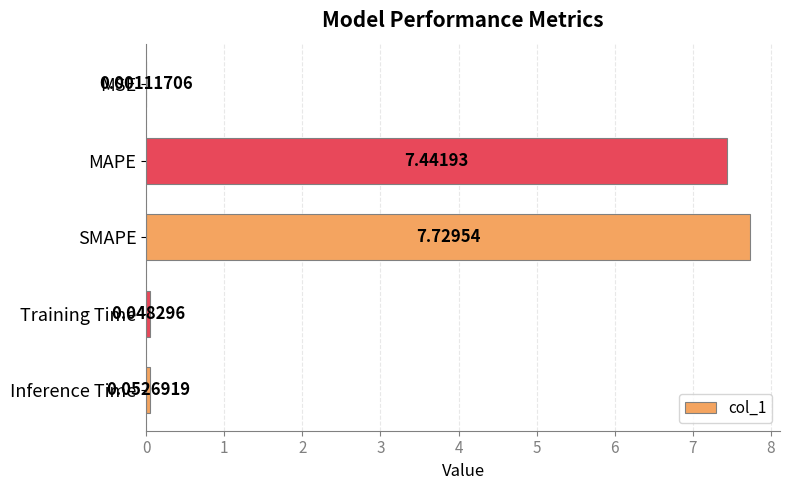

What is the maximum value shown in the chart?

7.7